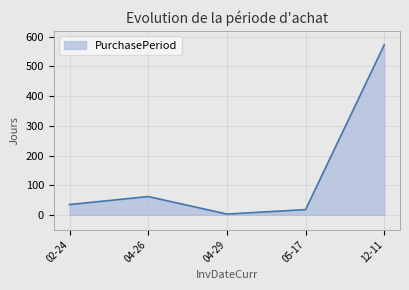

At which category does the data reach its first local valley?

04-29